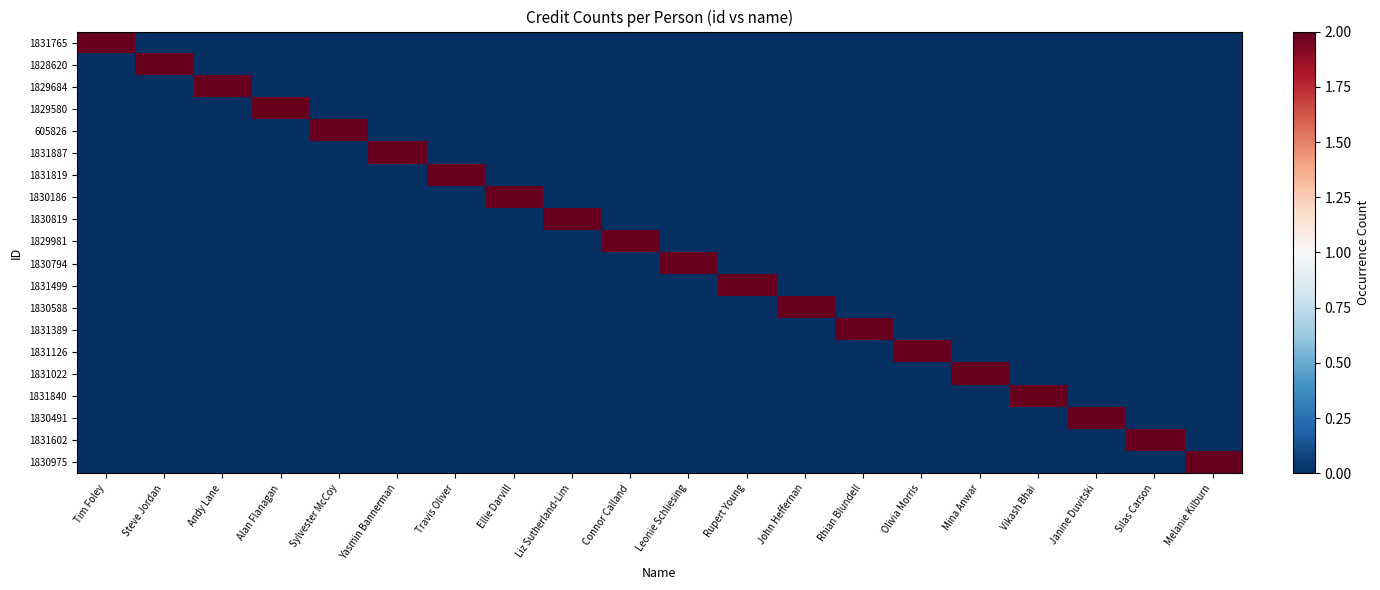

What is the total value across all series at Liz Sutherland-Lim?

2